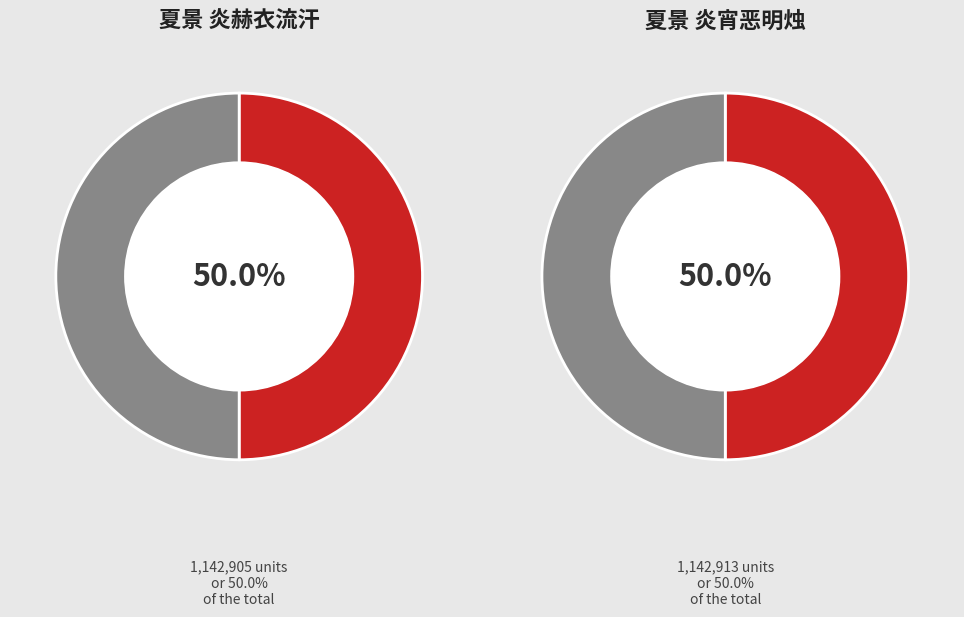

How many segments does this pie chart have?

2